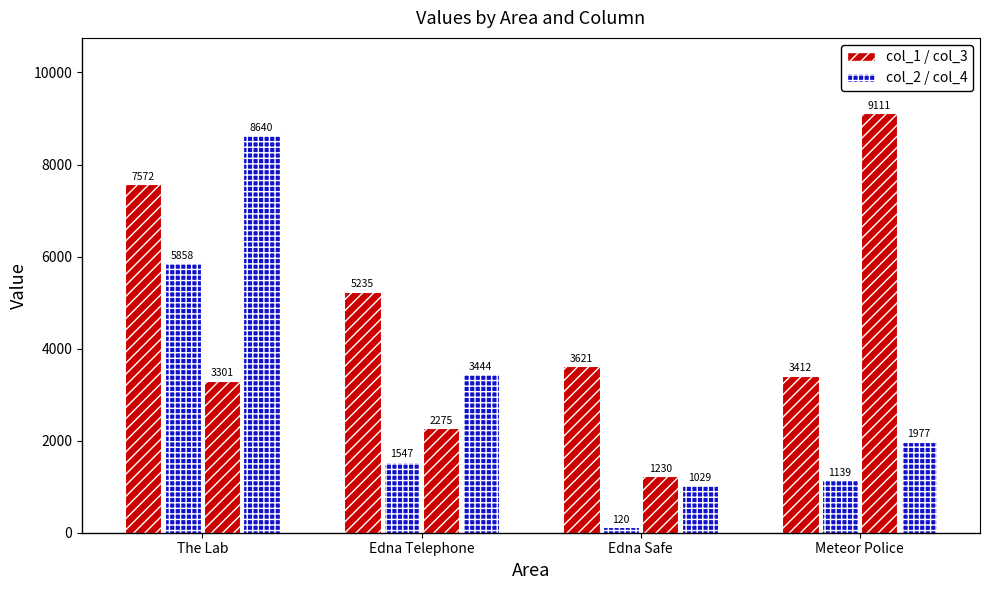

How many bars are there in each group?

4